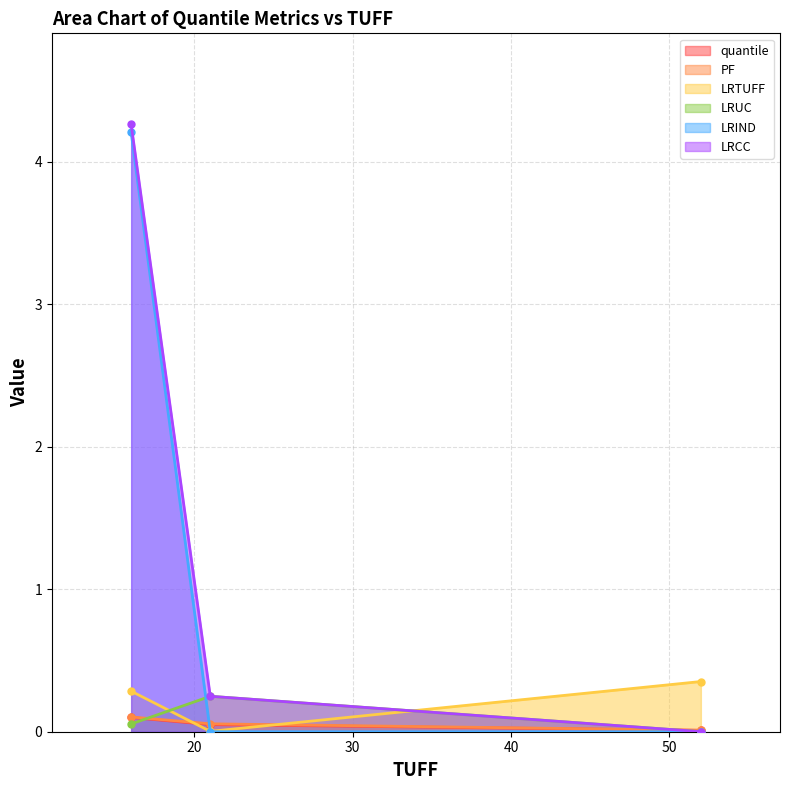

Is it true that quantile equals 0.1 at 16?

True